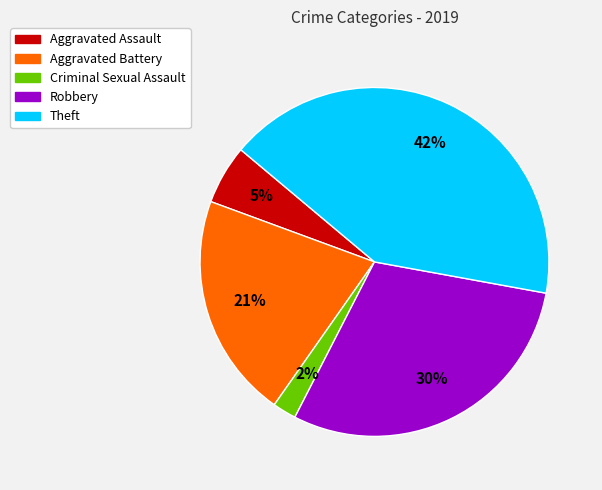

Combined, do Theft and Robbery account for over 50%?

Yes